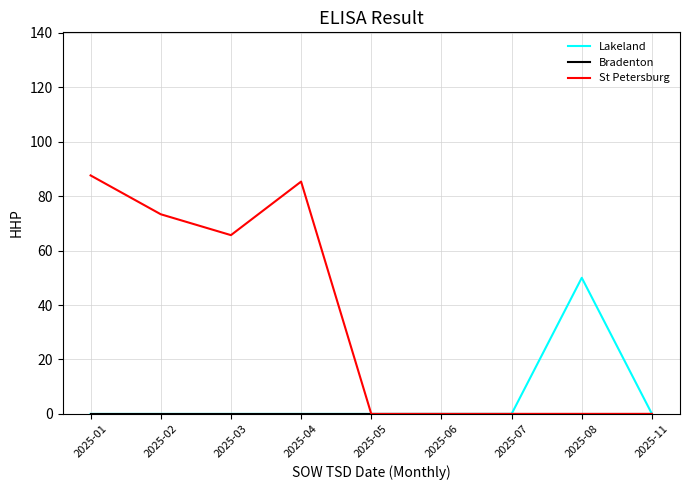

The Lakeland series shows 82.9 at 2025-08. True or false?

False